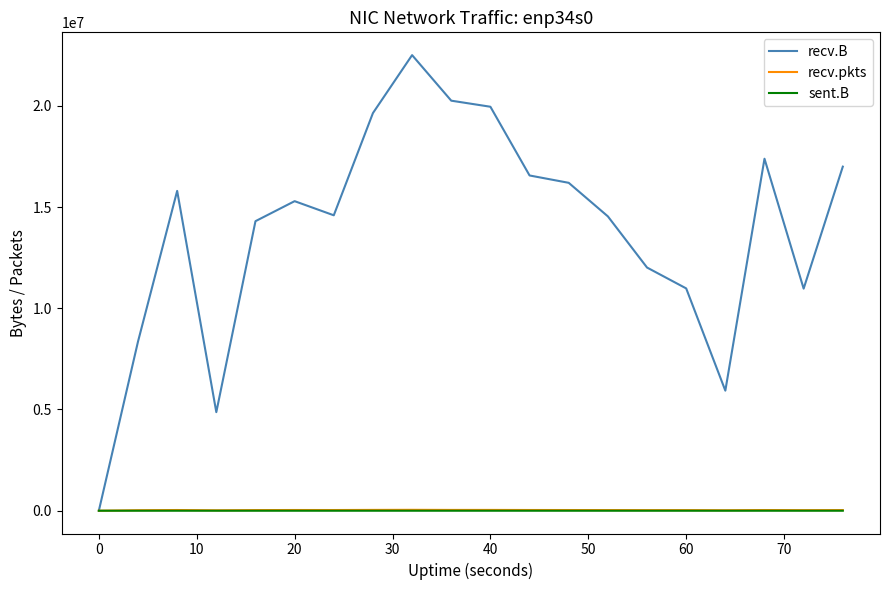

How many distinct data groups are displayed?

3